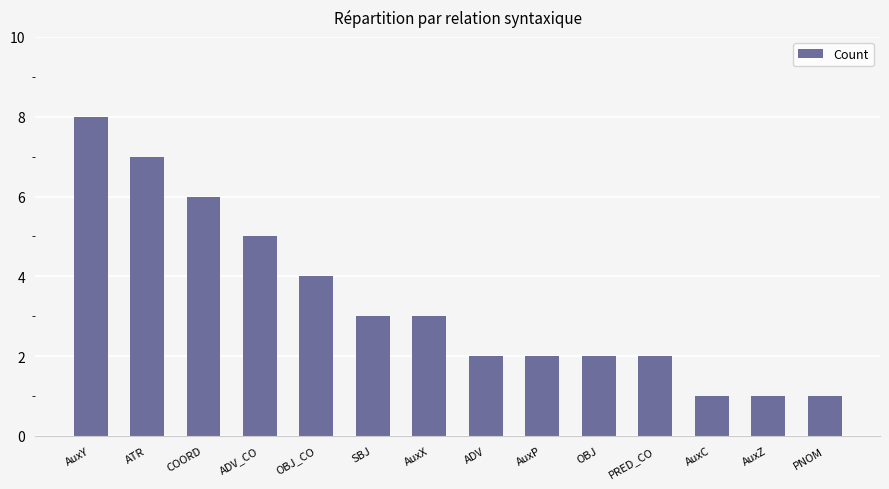

Count the number of data series in this chart.

1